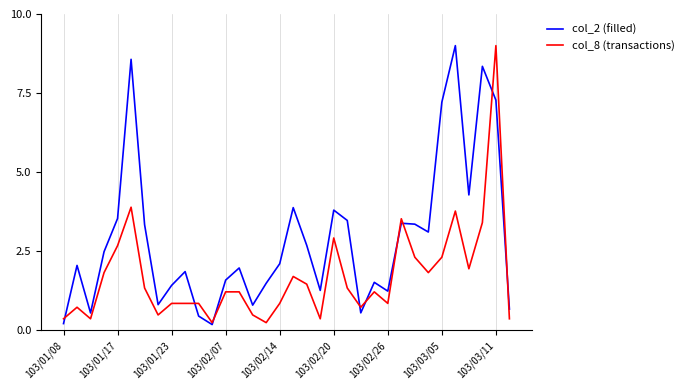

Rank the series by their average value, from lowest to highest.

col_8 (transactions), col_2 (filled)